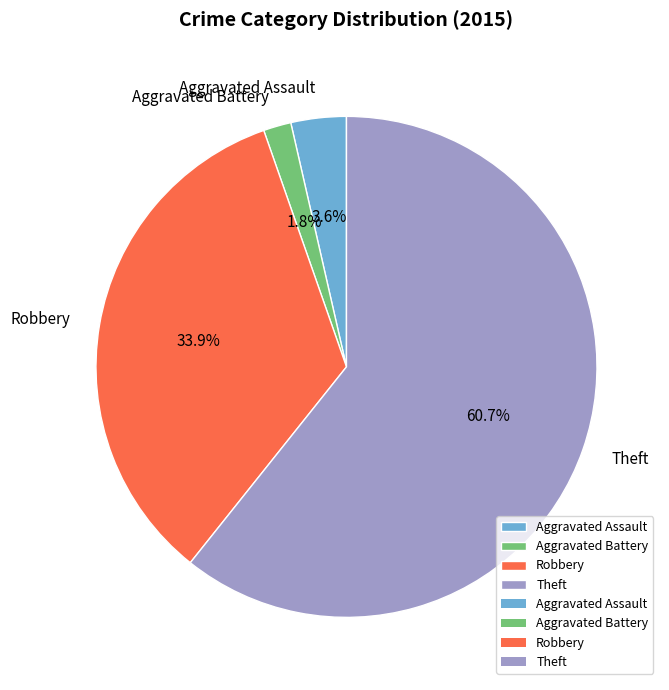

Rank the categories by value from highest to lowest.

Theft, Robbery, Aggravated Assault, Aggravated Battery